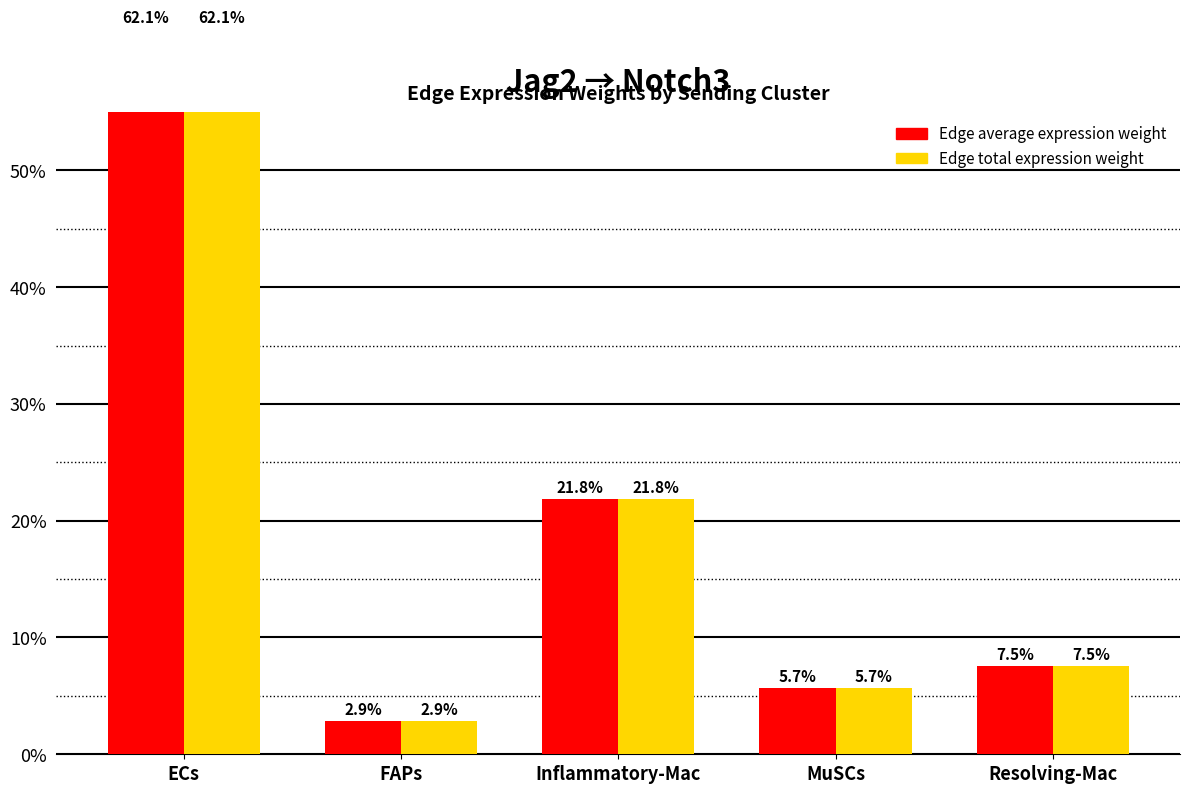

Count the number of categories in the chart.

5